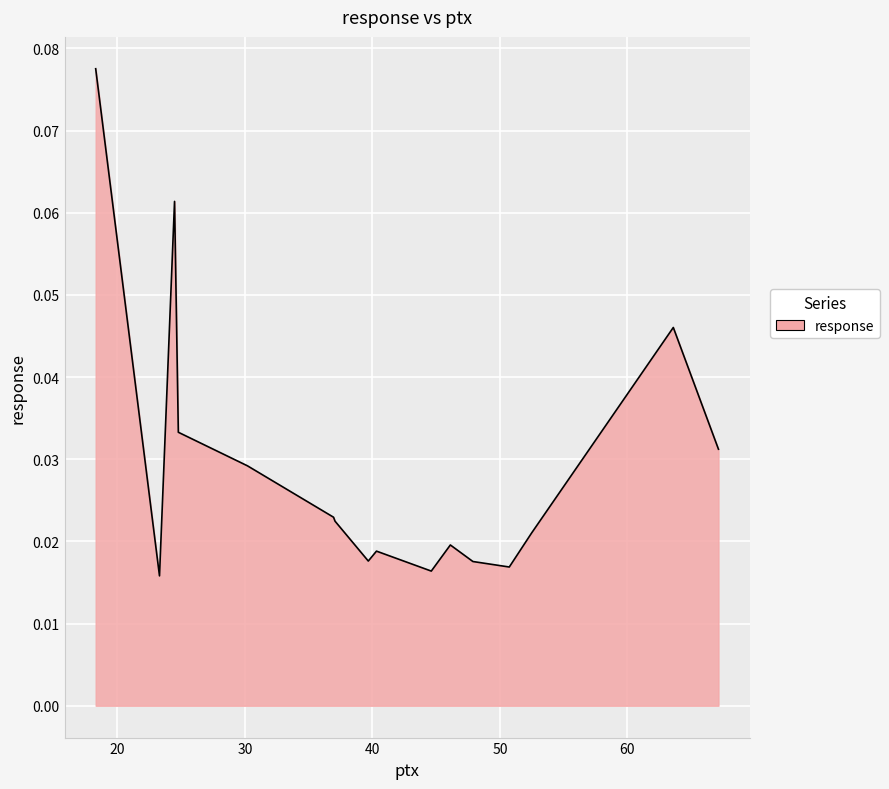

Count the number of categories in the chart.

19